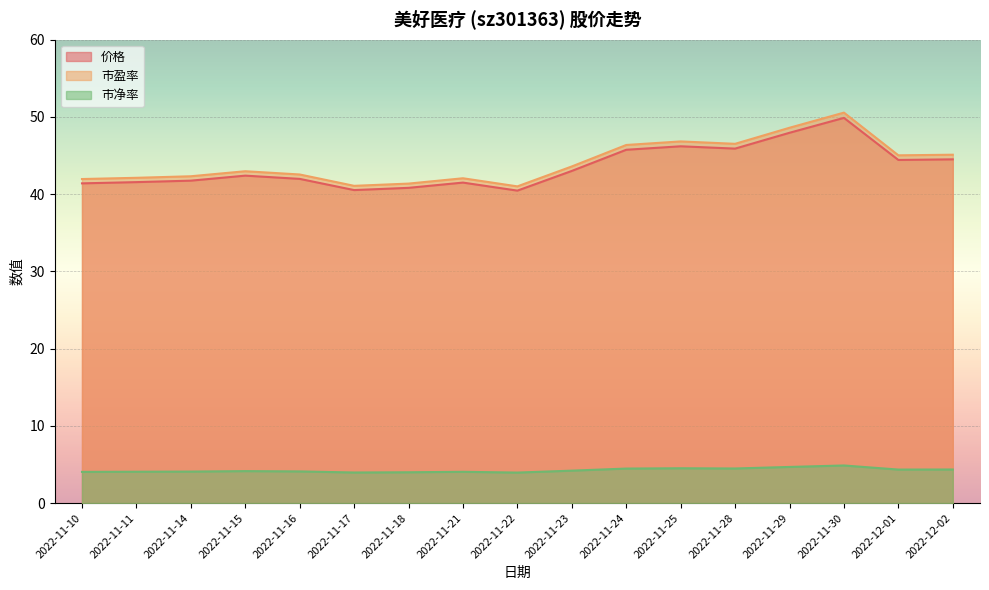

What is the spread (max minus min) of values at 2022-11-22?

37.1